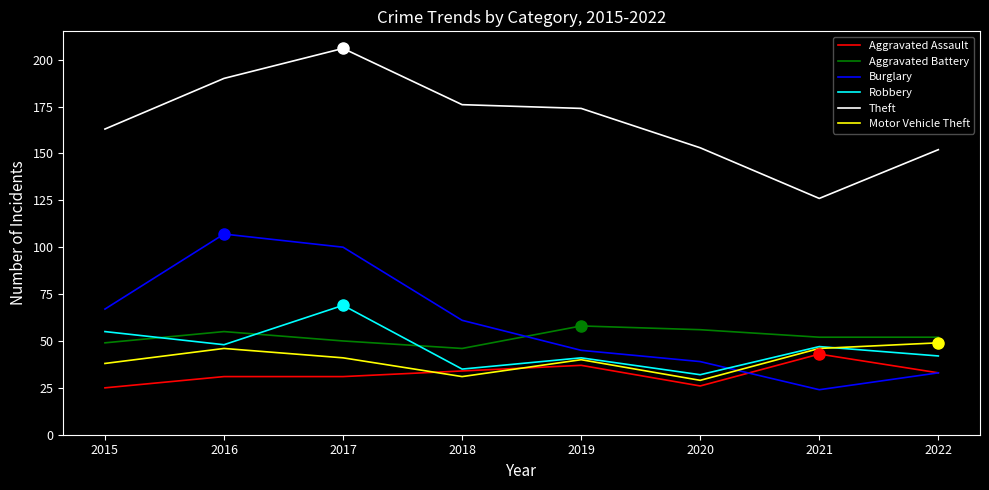

The value of Theft at 2017 is 87. True or false?

False